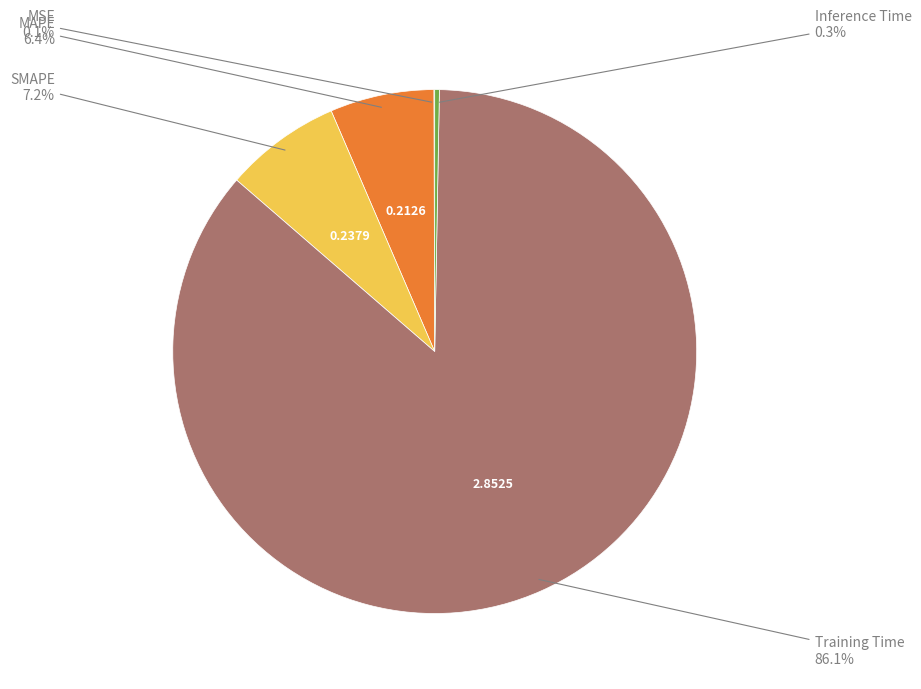

Is there any slice that represents more than half of the pie?

Yes